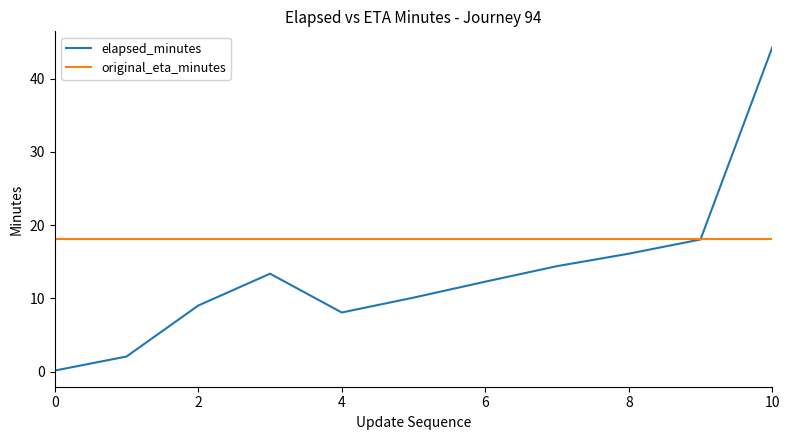

Rank the series by their average value, from highest to lowest.

original_eta_minutes, elapsed_minutes